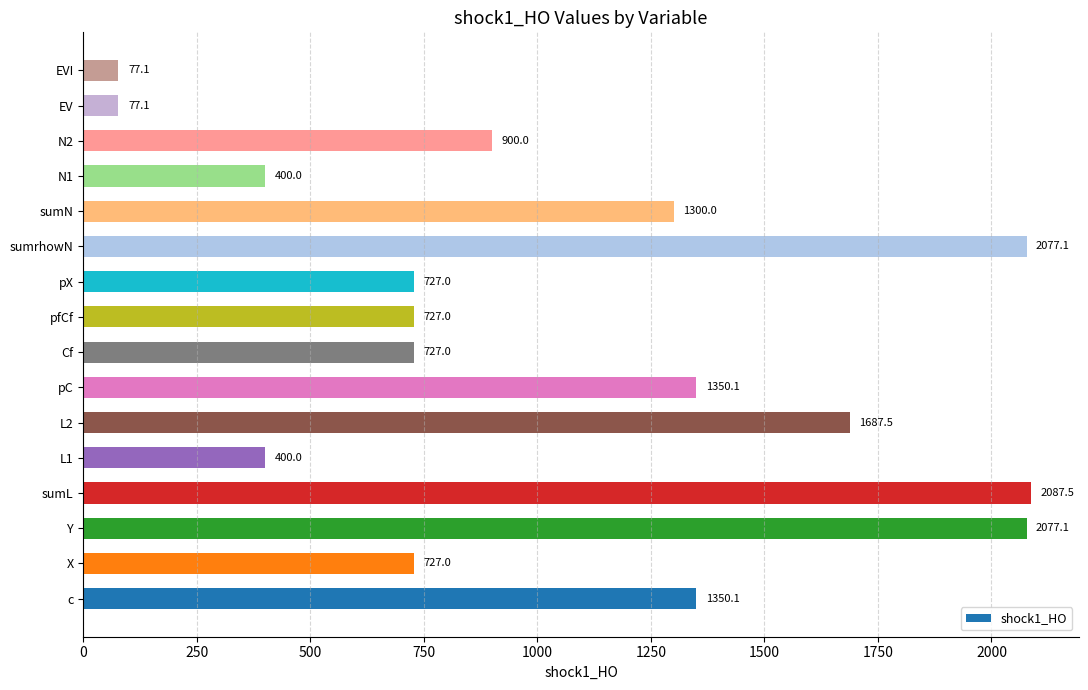

True or false: the data shows 3204.4 at Y.

False